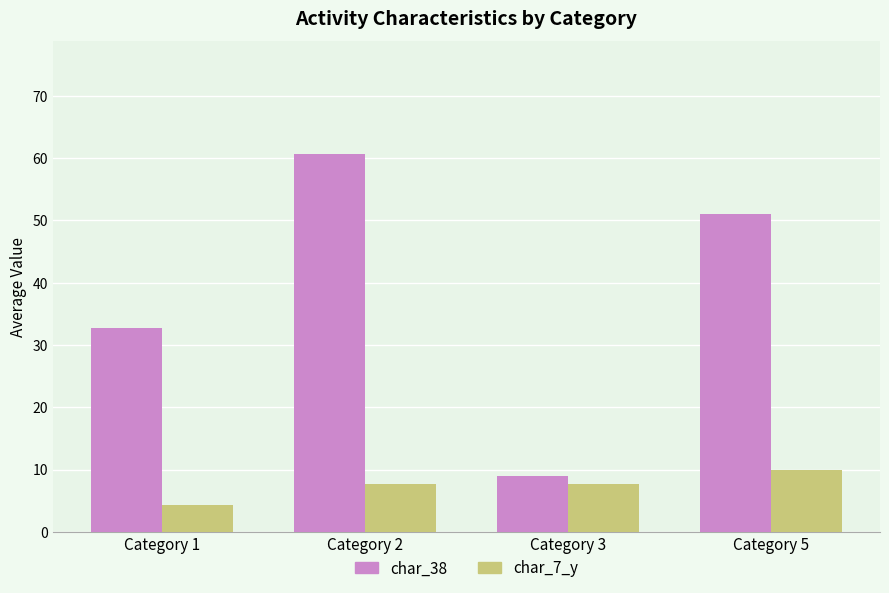

The char_38 series shows 32.7 at Category 1. True or false?

True